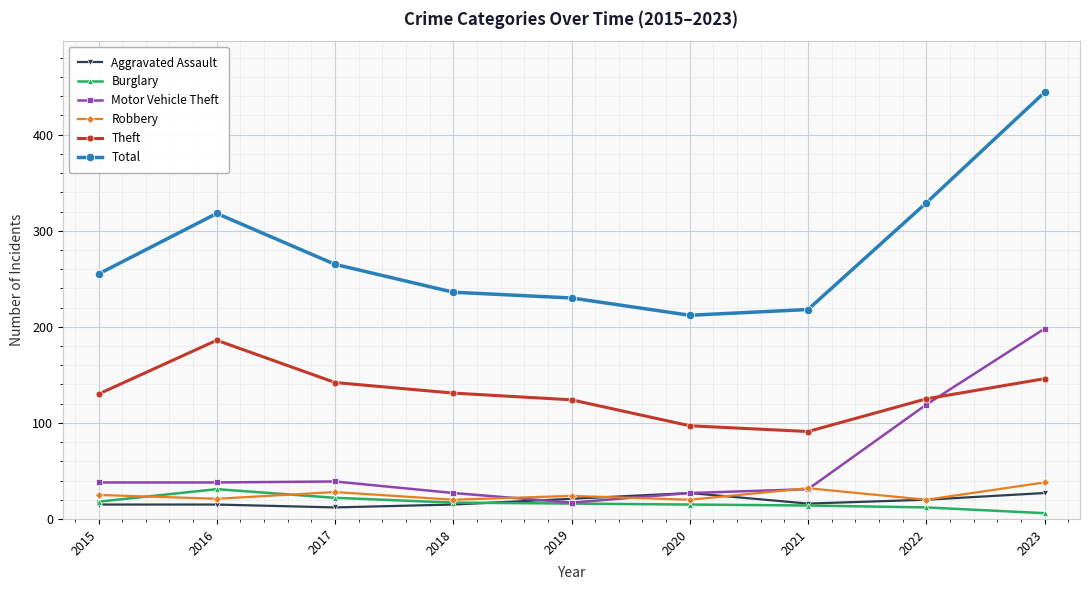

What is the difference between the maximum and minimum values in the Theft series?

95